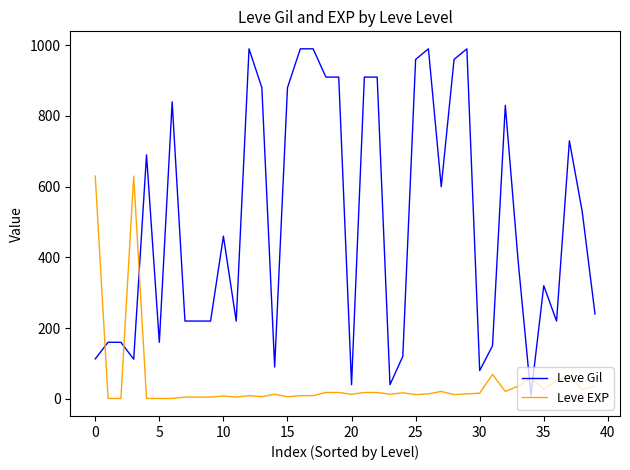

What is the difference between the maximum and minimum values in the Leve EXP series?

629